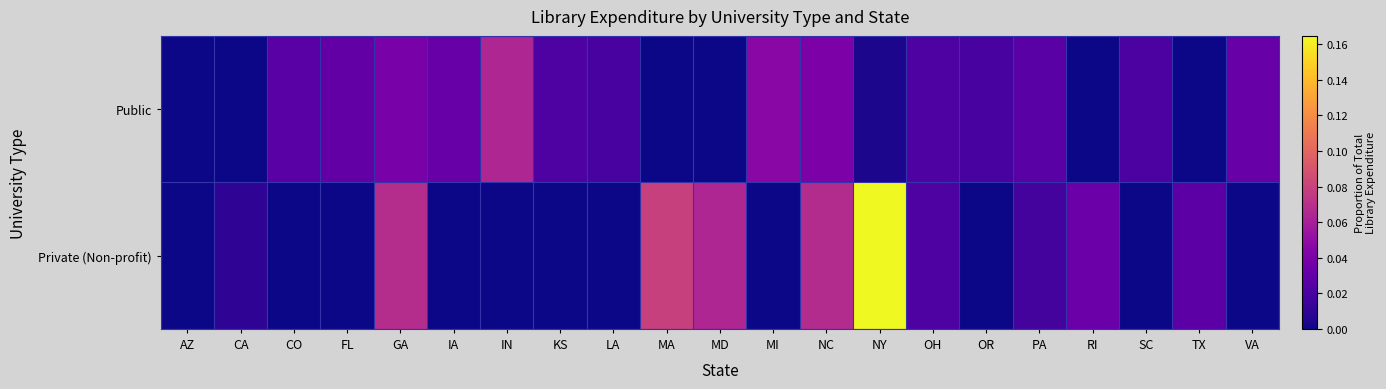

At how many categories does at least one series exceed 0?

20